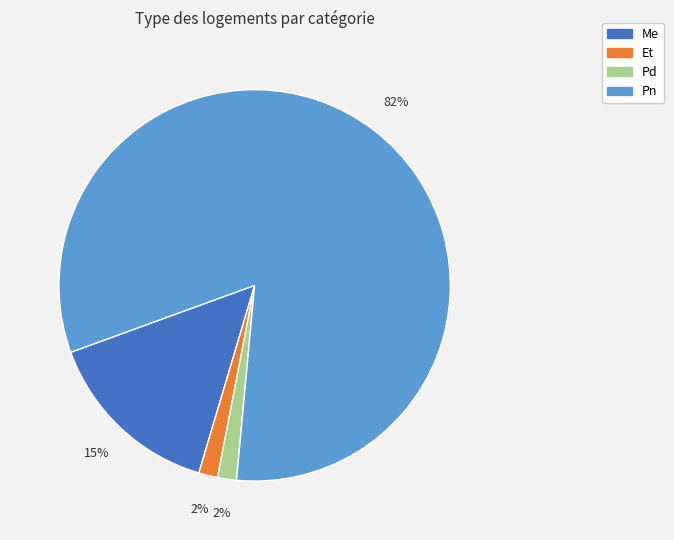

To the nearest percent, what percentage of the pie is Et?

2%